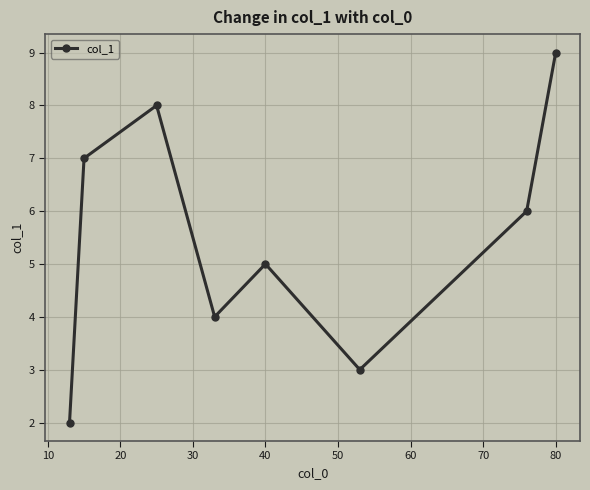

Does the chart have visible grid lines?

Yes